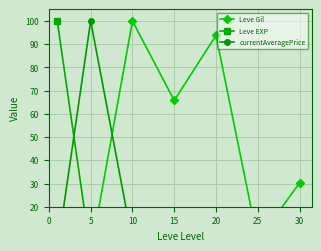

How many values in Leve EXP are above zero?

6